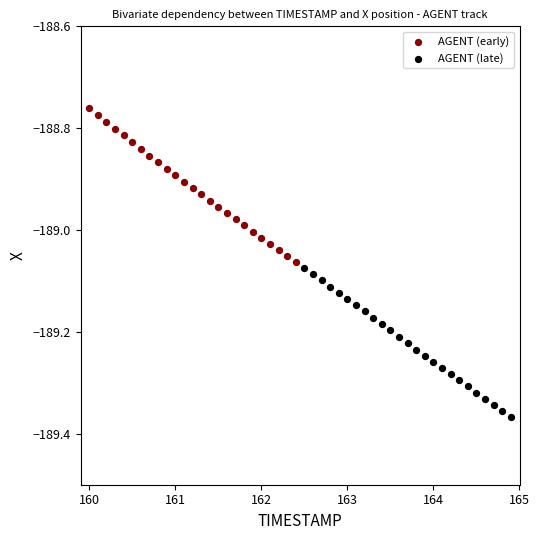

Which series reaches the maximum Y coordinate?

AGENT (early)